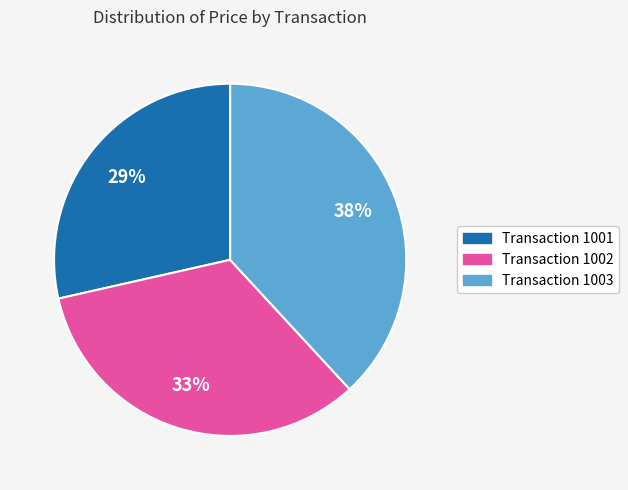

To the nearest percent, what is the average slice percentage?

33%